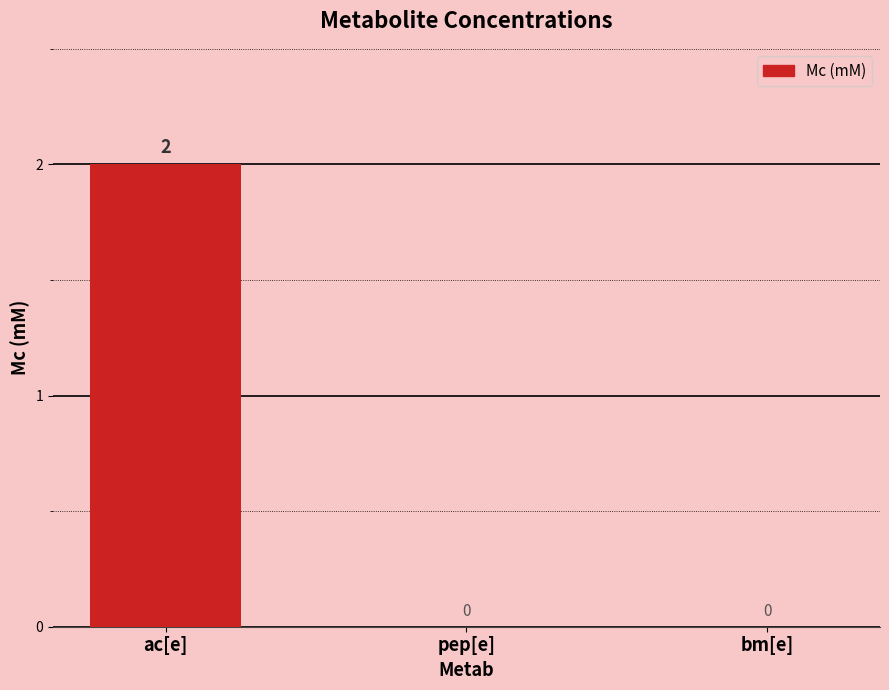

What is the change in value from ac[e] to pep[e]?

-2